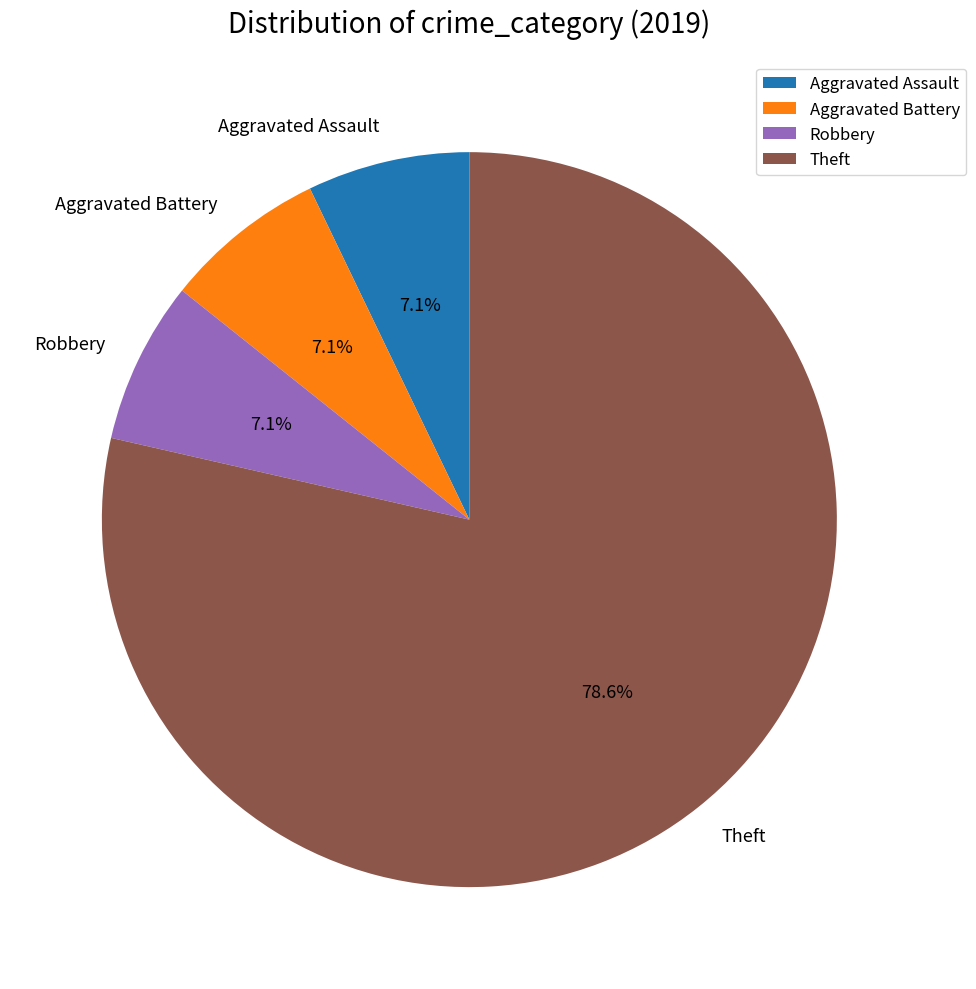

Is there any slice that represents more than half of the pie?

Yes